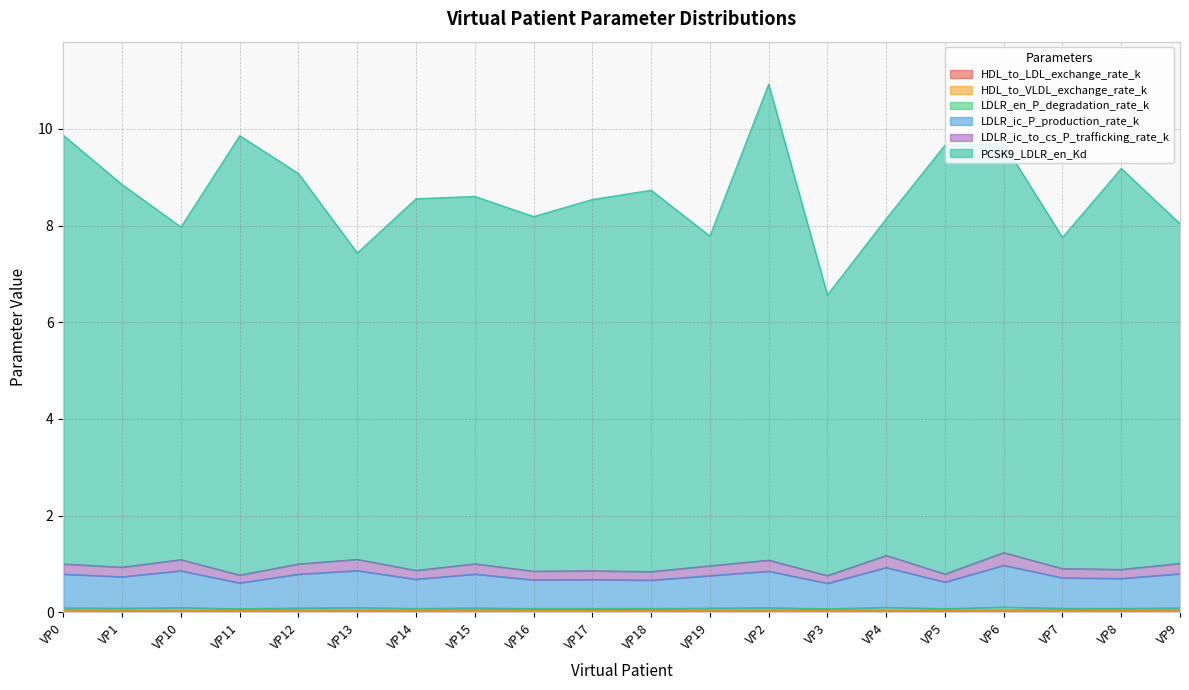

At which category does HDL_to_LDL_exchange_rate_k reach its first local peak?

VP10